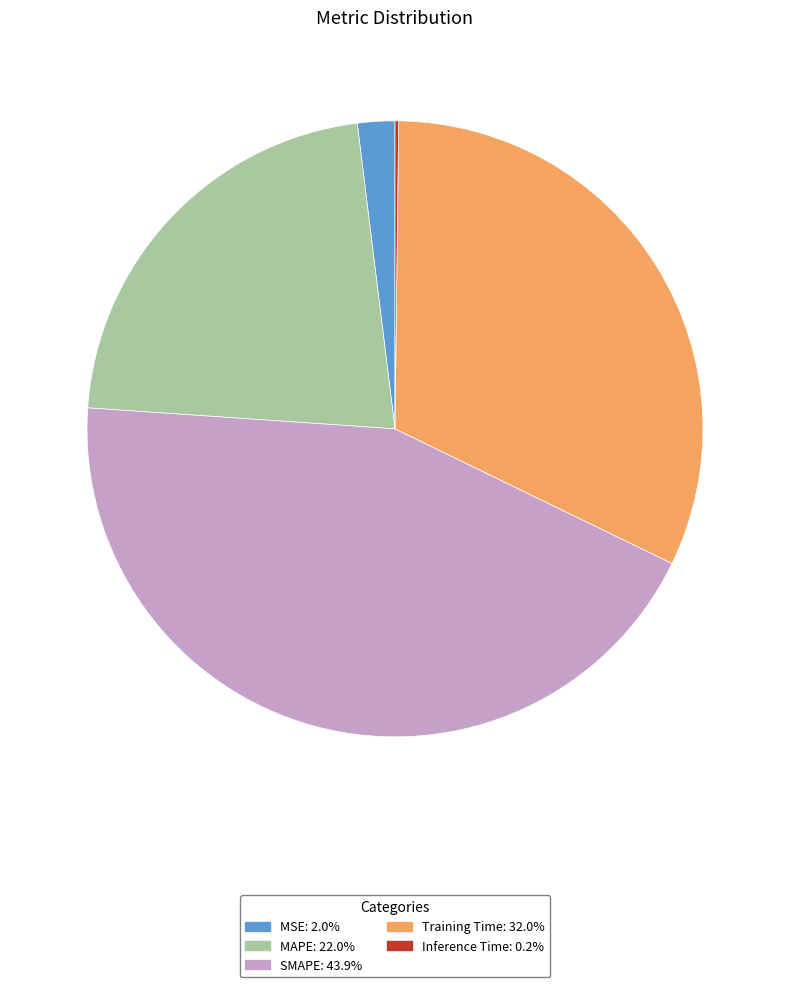

Which slice is the largest?

SMAPE